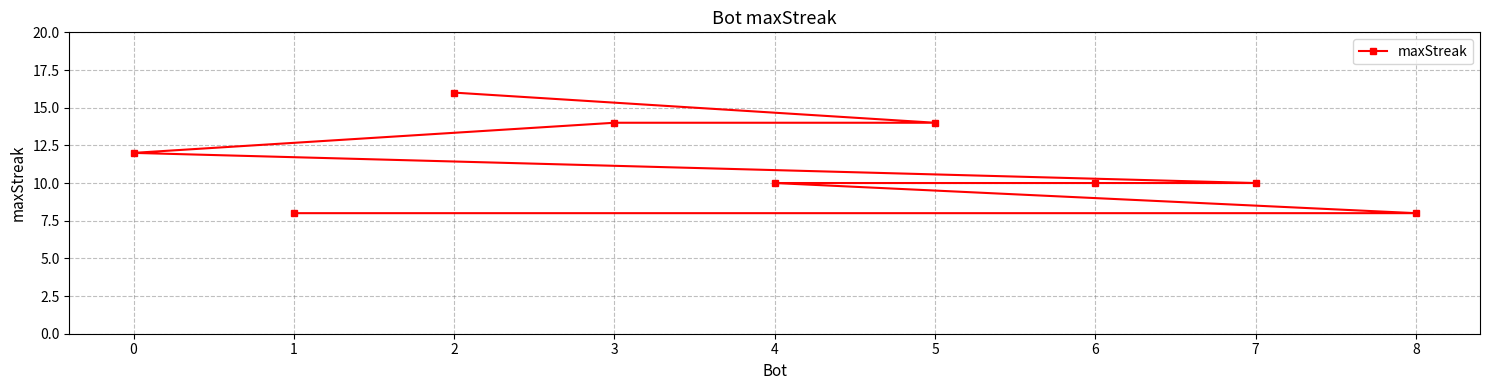

What is the value of the 8th point from the left?

10